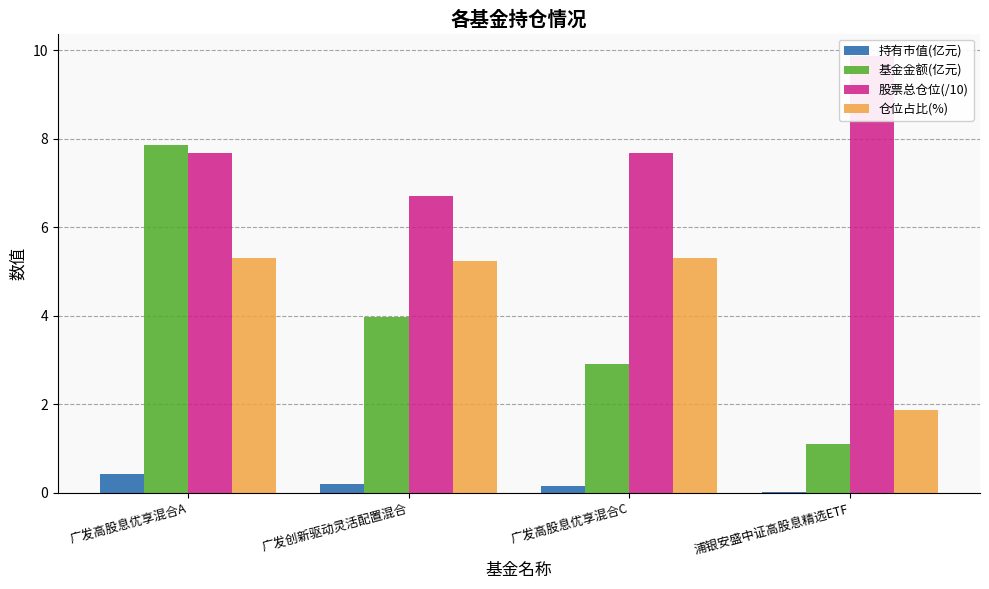

Which series has the largest total across all categories?

股票总仓位(/10)